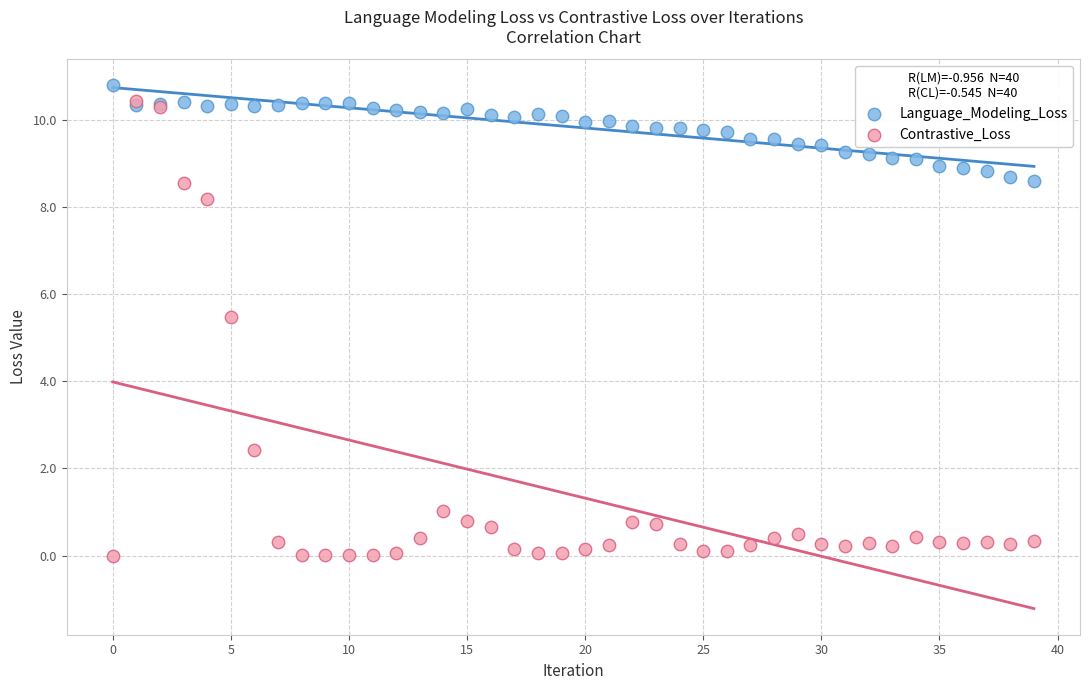

Which series reaches the minimum Y coordinate?

Contrastive_Loss